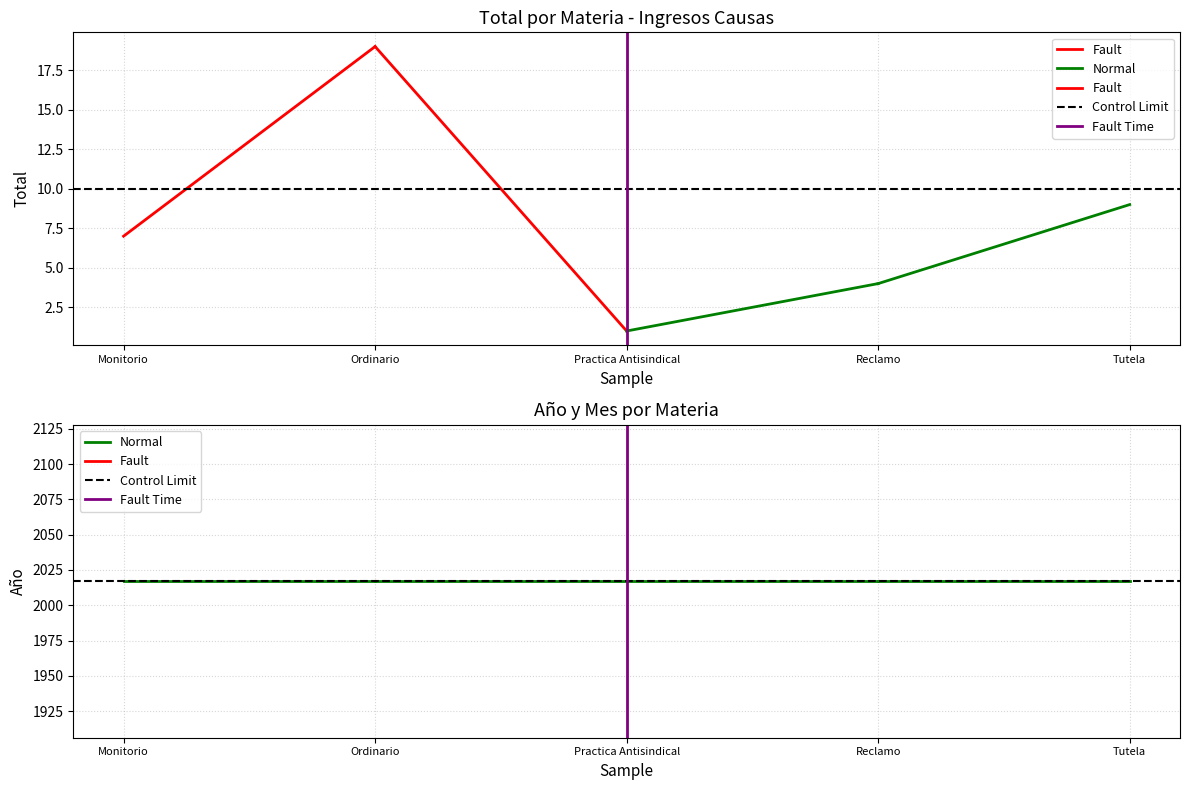

Which series changed the most between Monitorio and Ordinario?

Fault